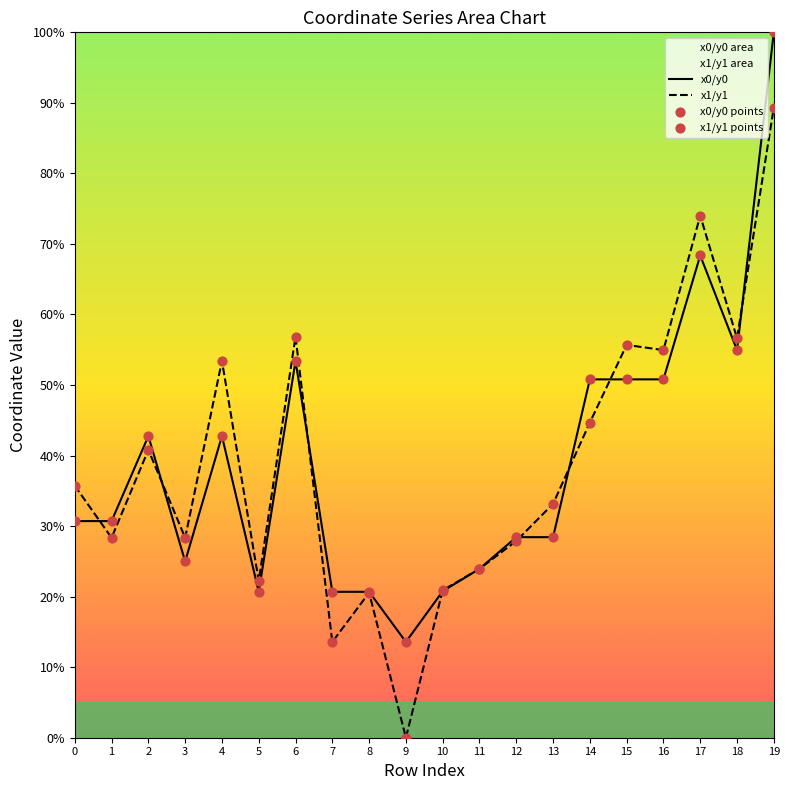

Is the value of x0/y0 points at 18 greater than the value of x0/y0 at 14?

Yes